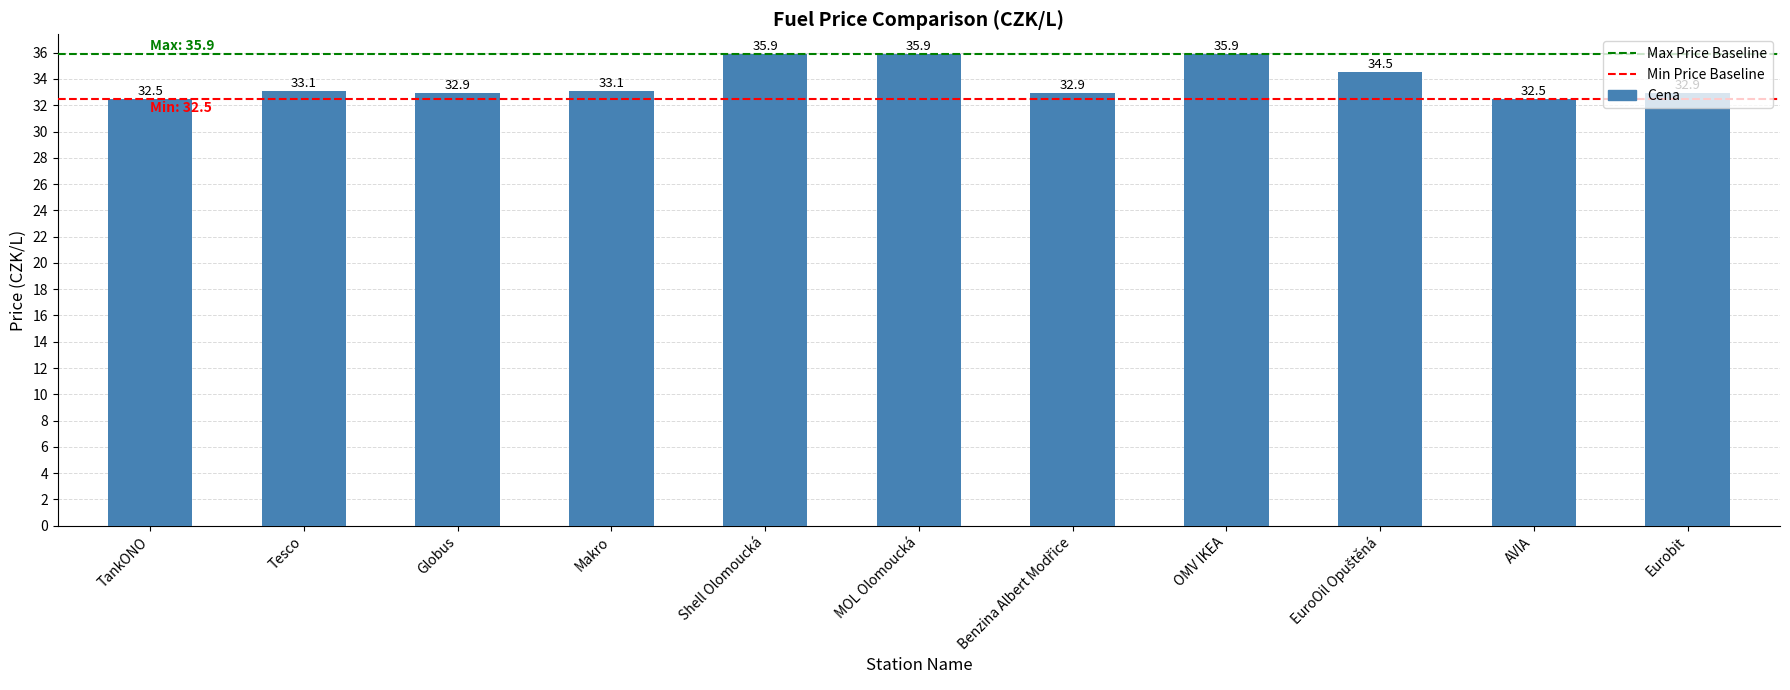

Between Globus and Tesco, which is larger?

Tesco